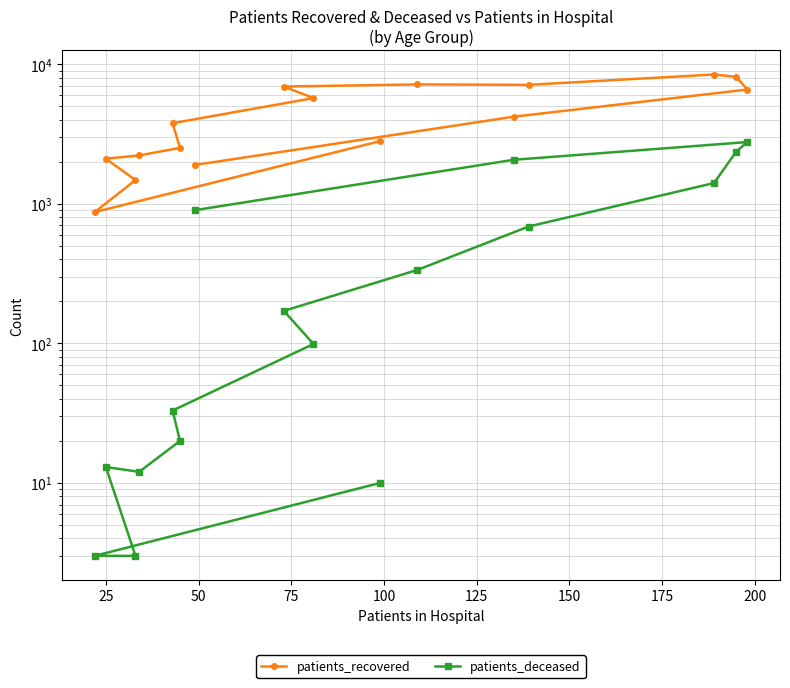

What is the minimum value for patients_recovered?

873